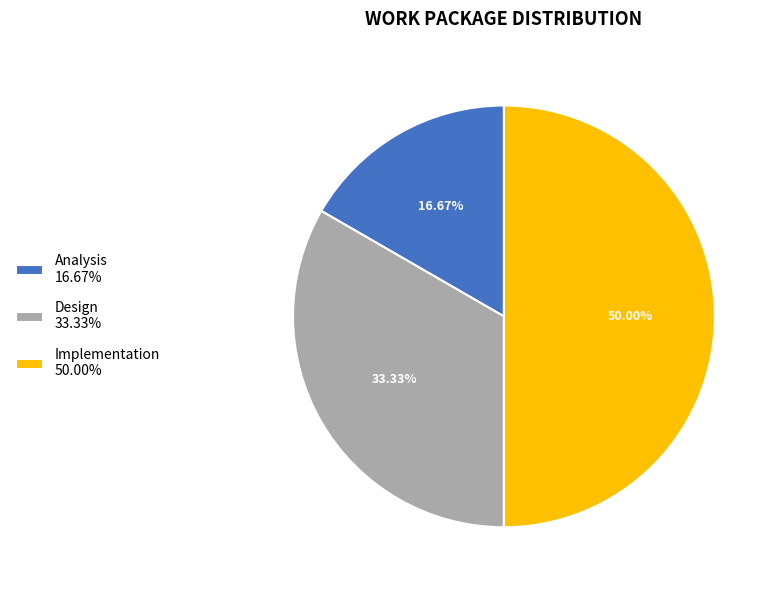

What percentage is the Analysis slice, to the nearest percent?

17%